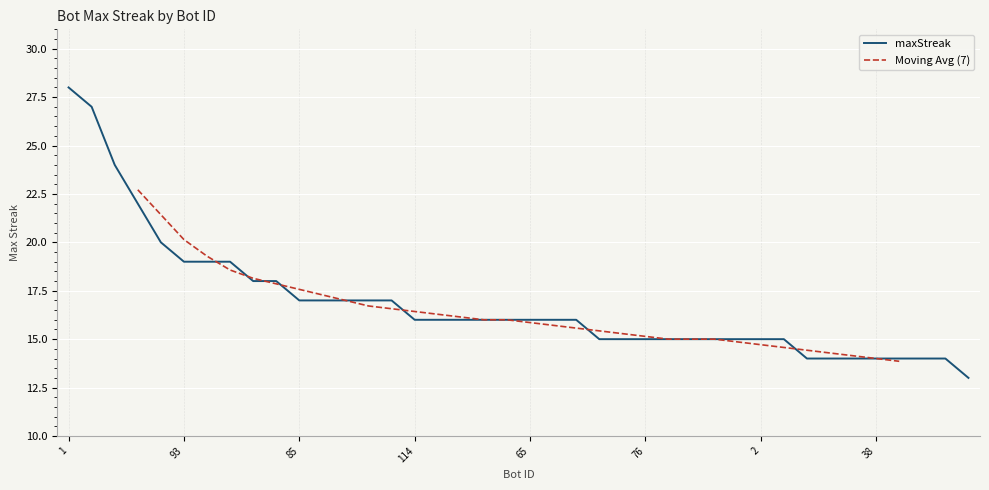

List the labels in order of value, smallest first.

121, 100, 68, 41, 38, 37, 33, 13, 113, 91, 76, 73, 26, 14, 11, 2, 0, 114, 98, 89, 86, 82, 65, 59, 9, 85, 84, 78, 48, 12, 95, 44, 93, 64, 43, 102, 103, 27, 24, 1